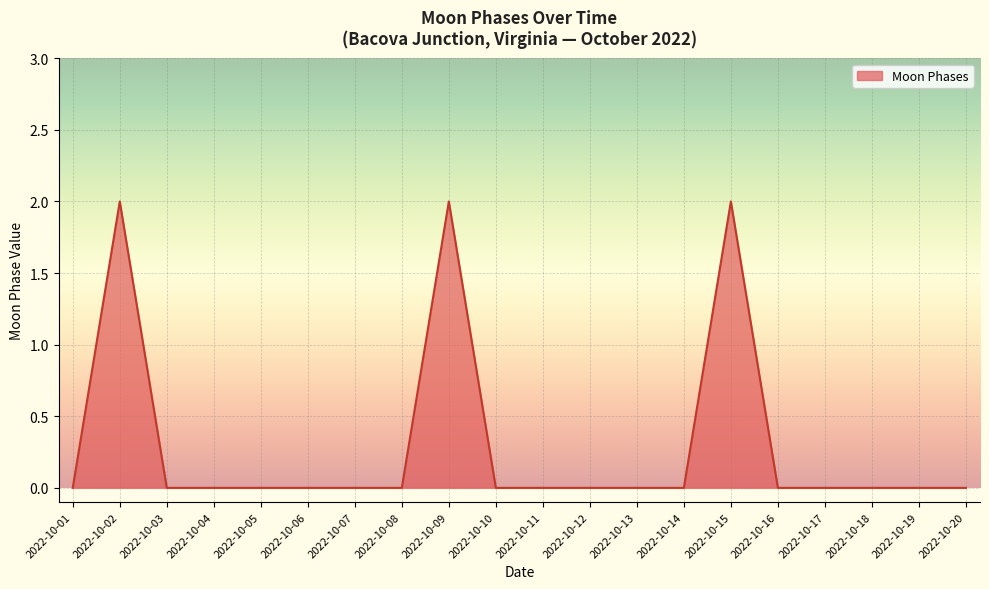

Count the values in the range 0 to 1.

17